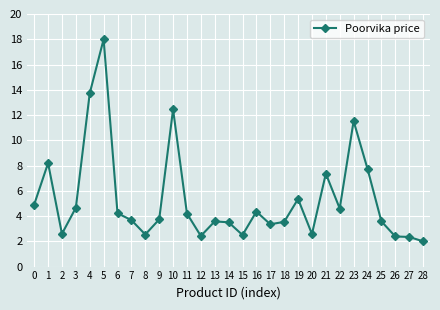

What is the value of the 9th point from the left?

2.5